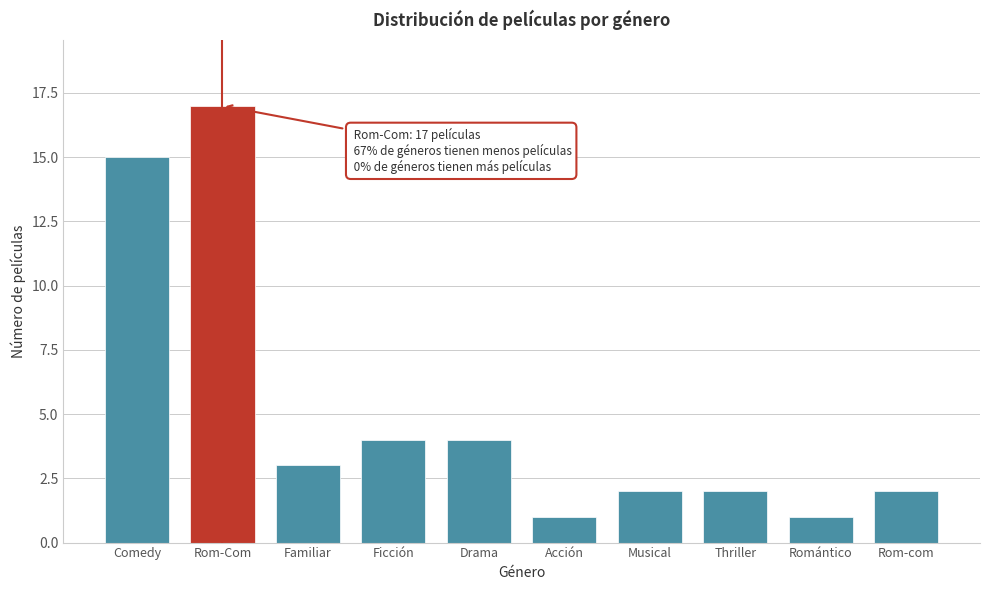

Reading left to right, what are all the values shown in this chart?

15	17	3	4	4	1	2	2	1	2